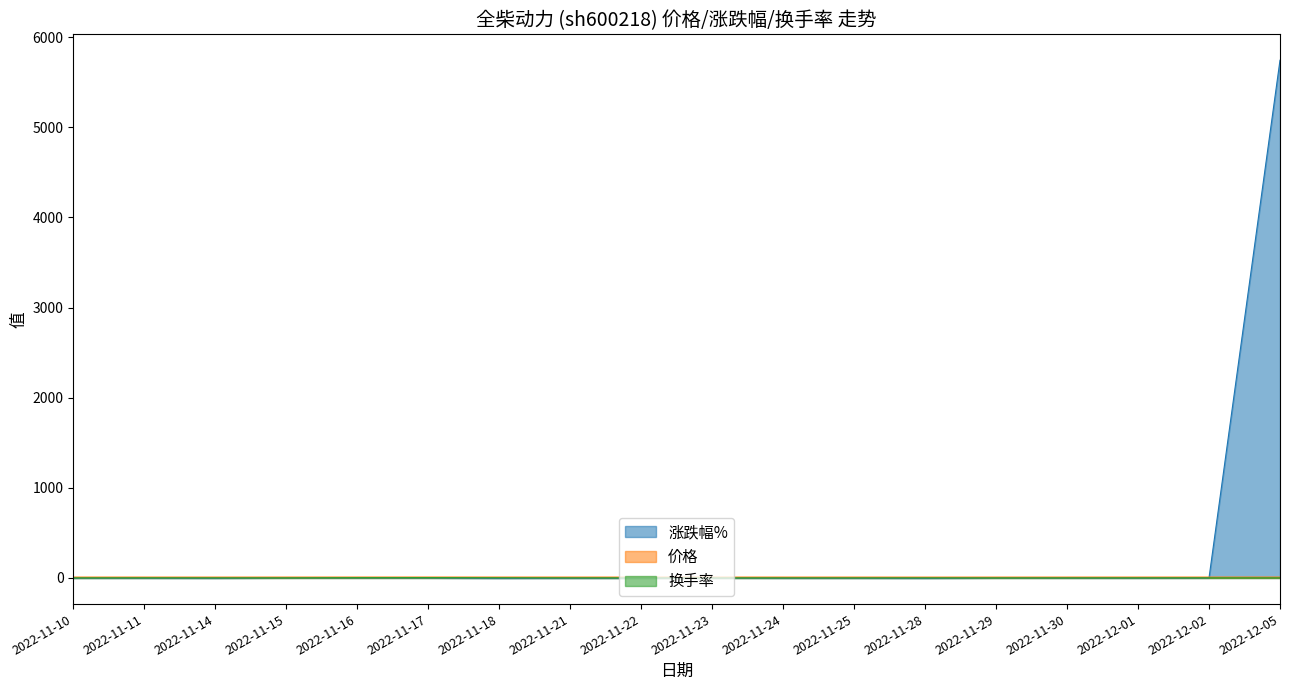

The 价格 series shows 9.4 at 2022-11-24. True or false?

True